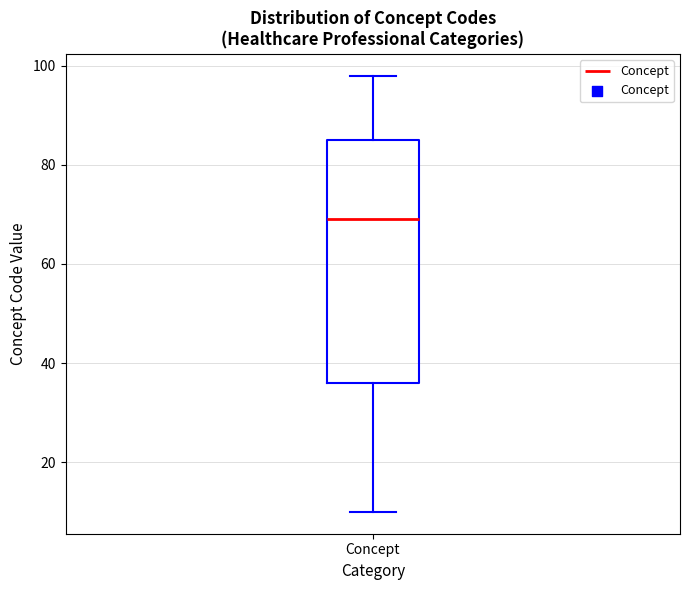

Read this box plot against the y-axis: the position of the median line, the range covered by the box, and the ends of both whiskers. The values are not printed on the chart, so give them approximately, as read against the axis.

median 70, box 36 to 86, whiskers 10 to 98